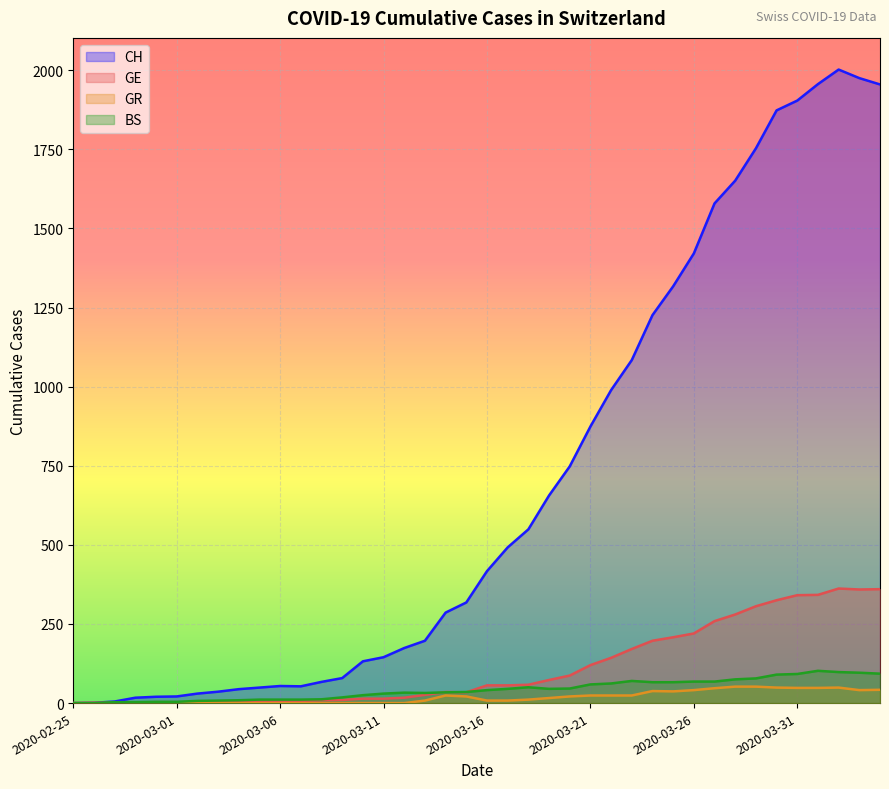

Rank the categories by CH value from lowest to highest.

2020-02-25, 2020-02-26, 2020-02-27, 2020-02-28, 2020-02-29, 2020-03-01, 2020-03-02, 2020-03-03, 2020-03-04, 2020-03-05, 2020-03-07, 2020-03-06, 2020-03-08, 2020-03-09, 2020-03-10, 2020-03-11, 2020-03-12, 2020-03-13, 2020-03-14, 2020-03-15, 2020-03-16, 2020-03-17, 2020-03-18, 2020-03-19, 2020-03-20, 2020-03-21, 2020-03-22, 2020-03-23, 2020-03-24, 2020-03-25, 2020-03-26, 2020-03-27, 2020-03-28, 2020-03-29, 2020-03-30, 2020-03-31, 2020-04-04, 2020-04-01, 2020-04-03, 2020-04-02